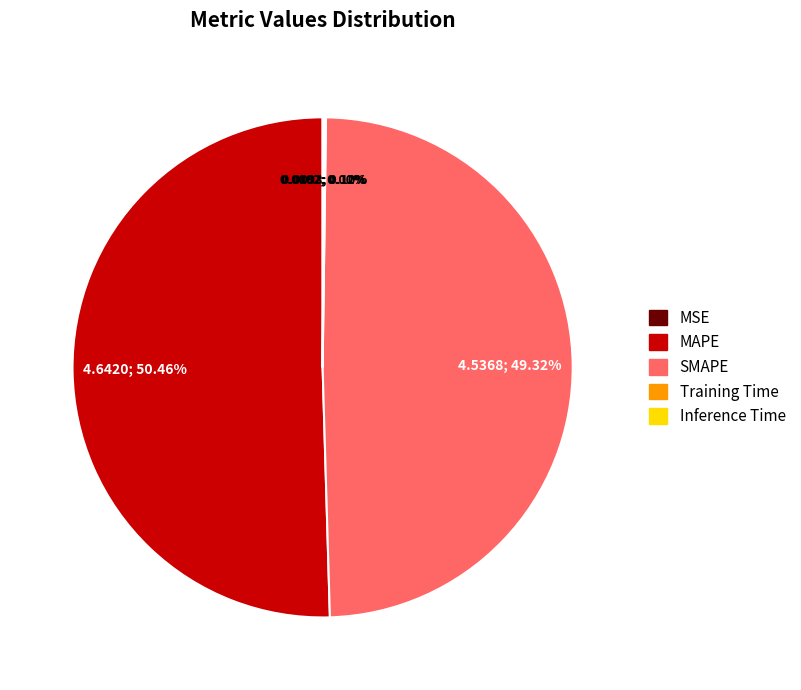

Is there any slice that represents more than half of the pie?

Yes